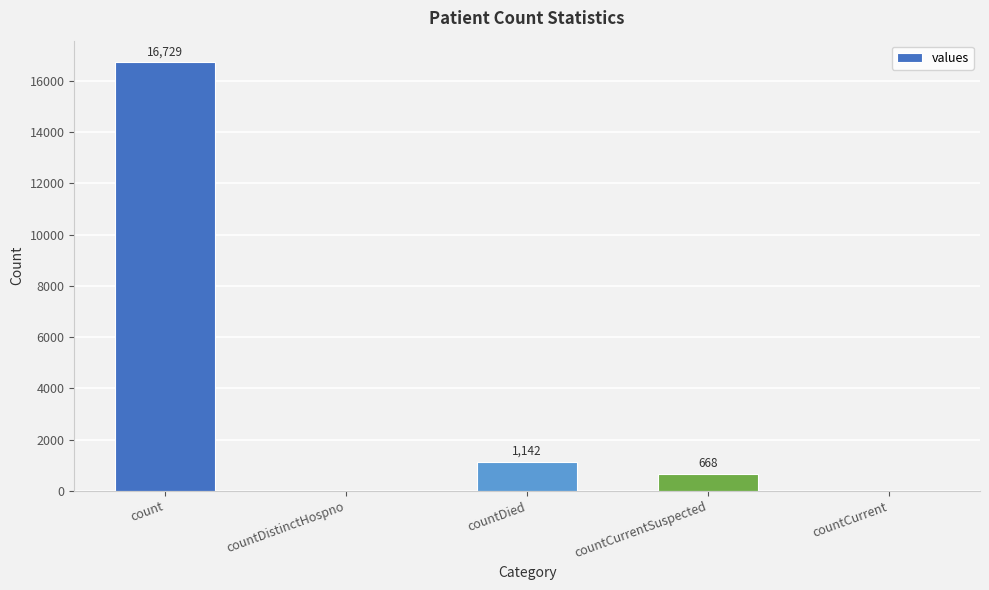

What is the sum of all values?

18539